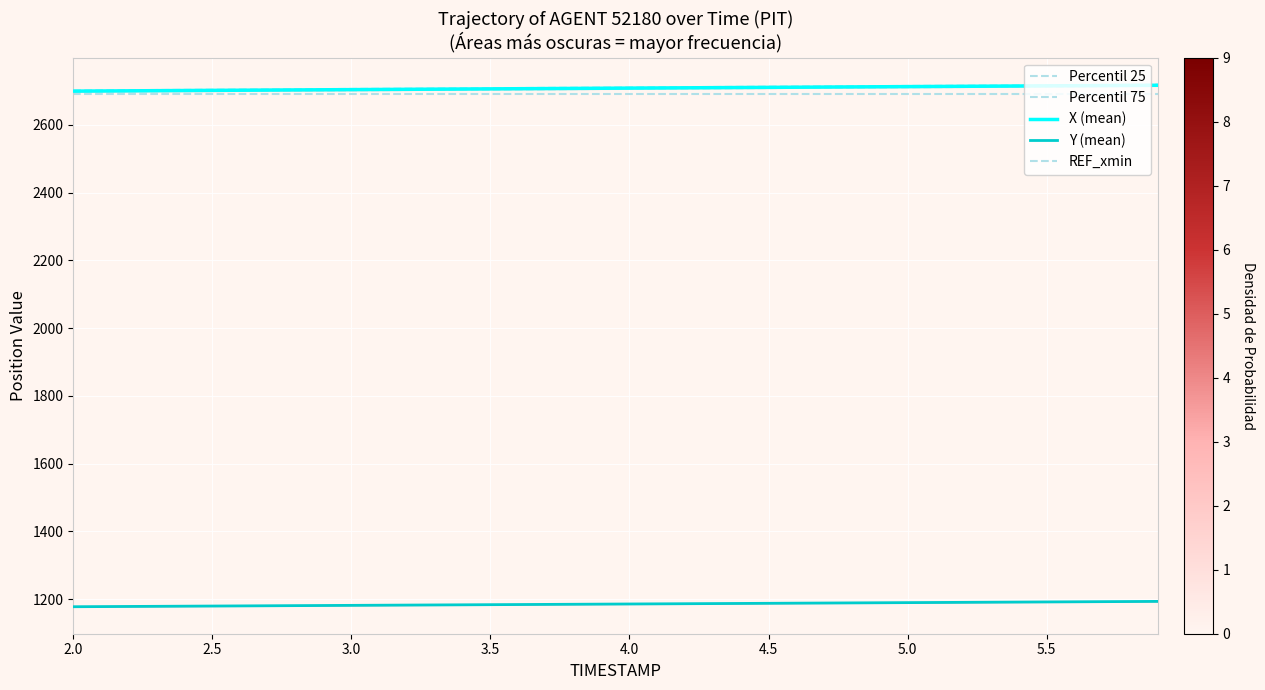

Rank the series by their average value, from highest to lowest.

X, Y